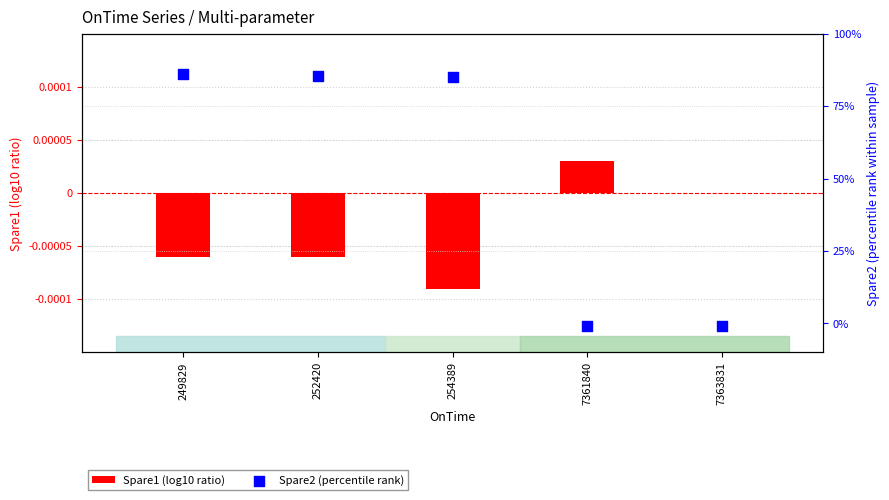

At which category is the sum across all series the highest?

249829